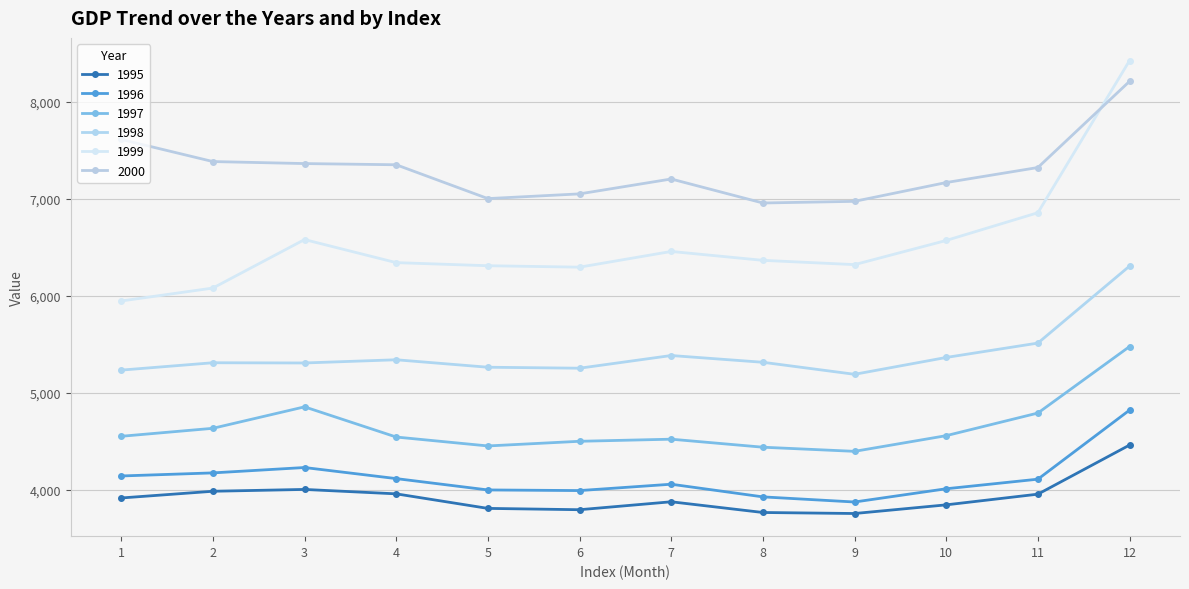

What is the lowest value of the 1996 series?

3871.0